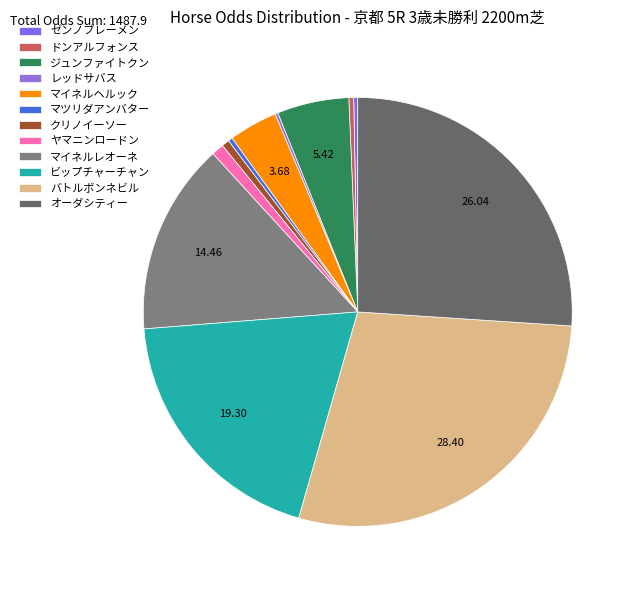

To the nearest percent, what percentage of the pie is マイネルヘルック?

4%